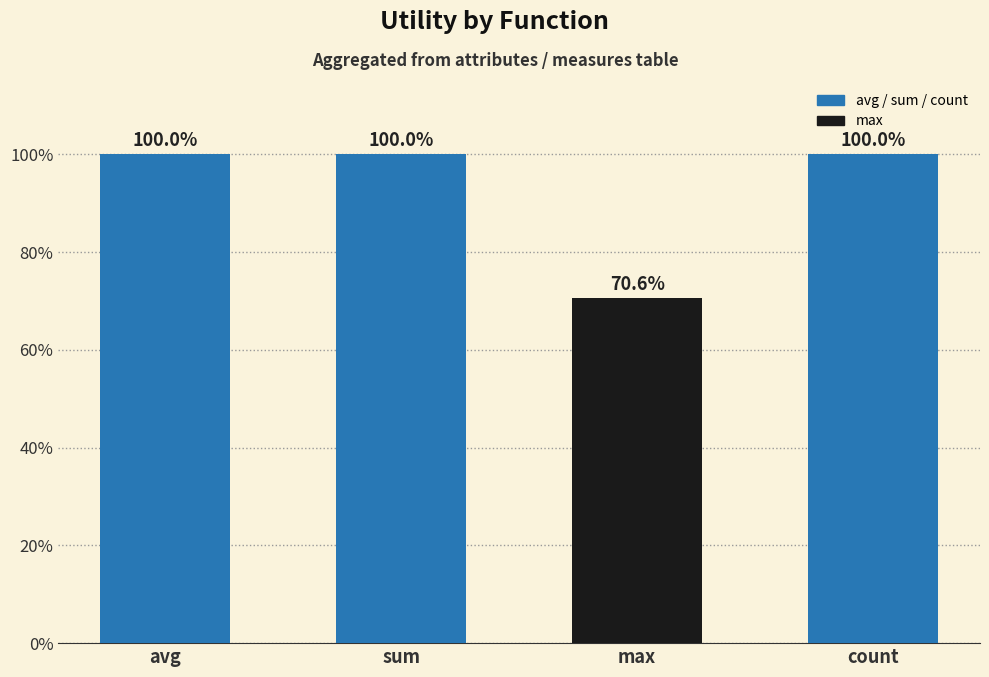

Approximately how many times larger is the value at max compared to count?

0.7